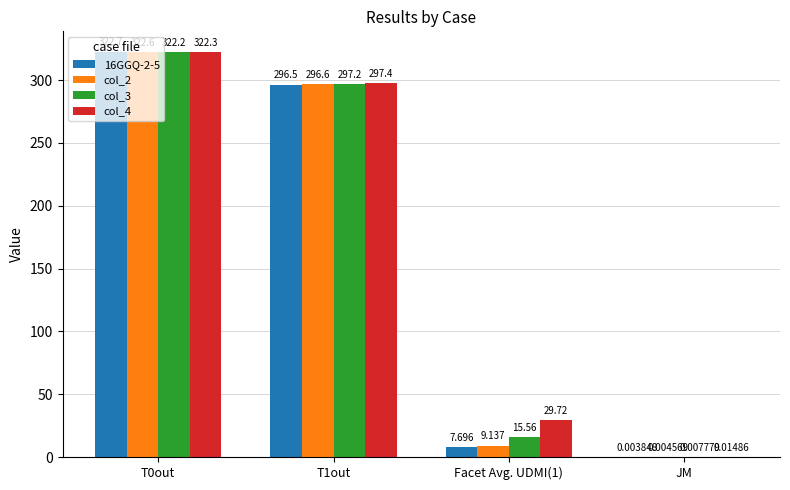

Is the value of 16GGQ-2-5 at T0out greater than the value of col_4 at T1out?

Yes